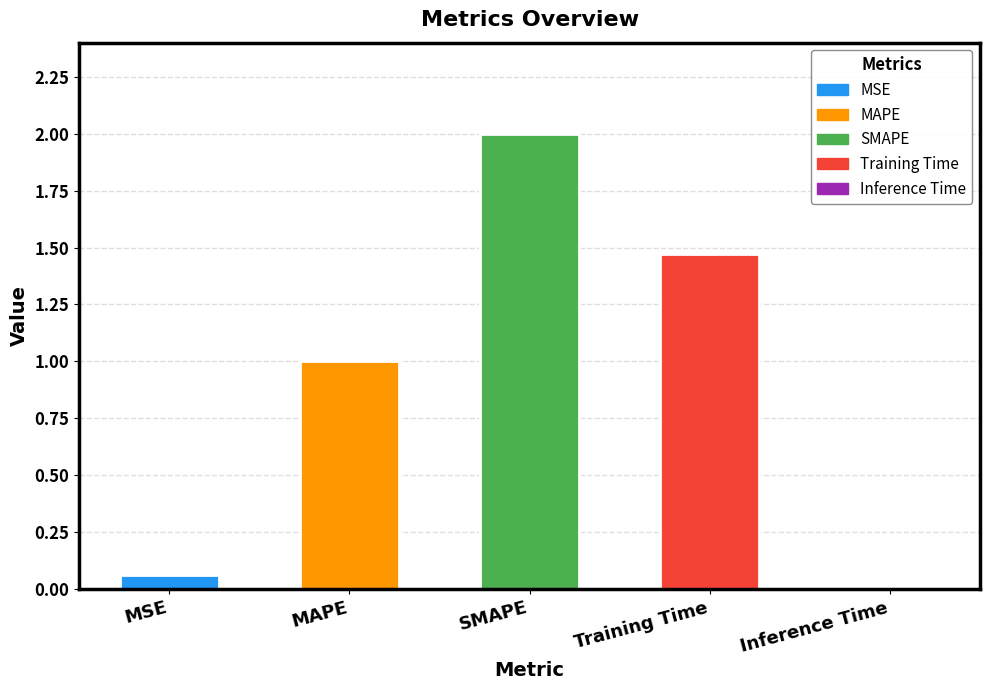

The value at SMAPE is 3.5. True or false?

False